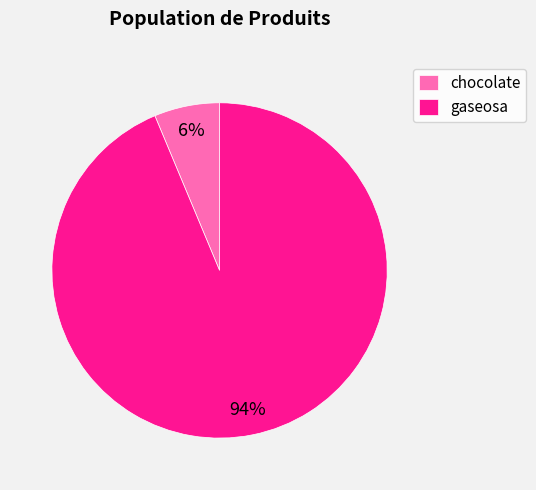

Rank the categories by value from highest to lowest.

gaseosa, chocolate